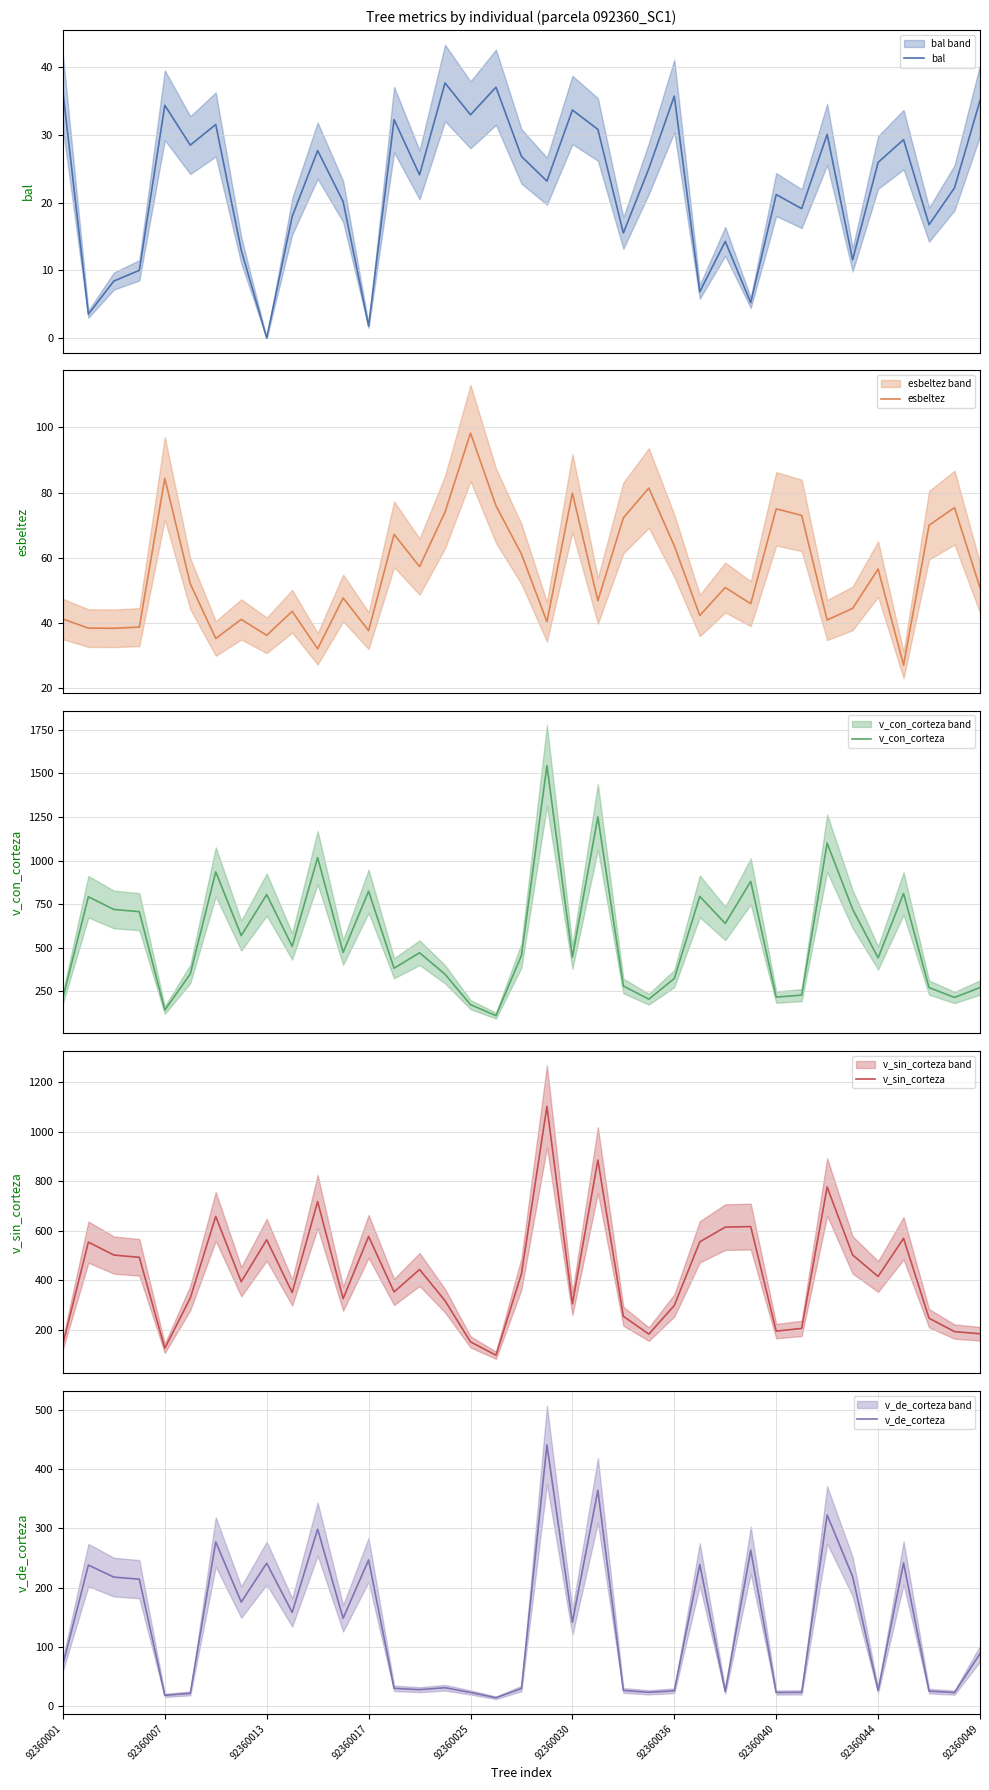

How many data points does each series have?

37